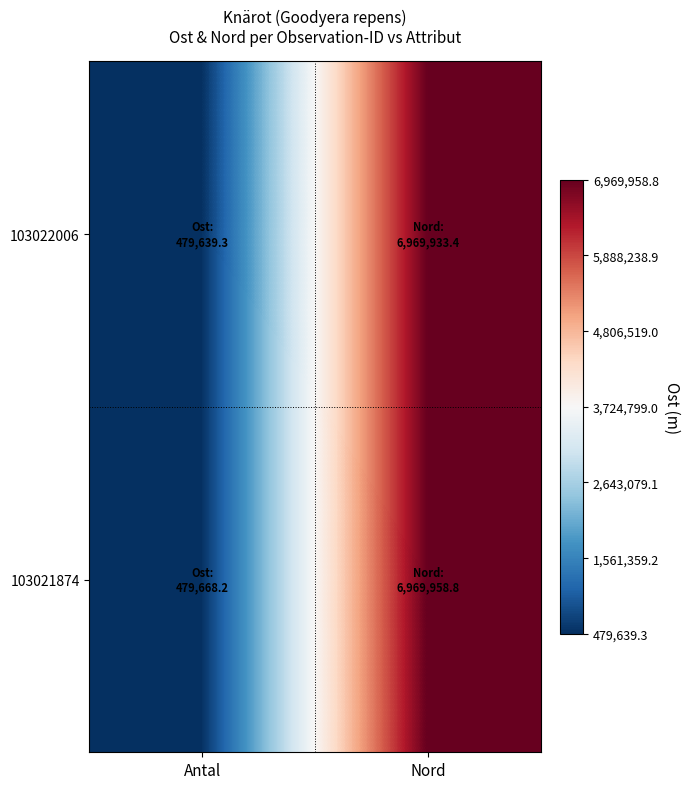

Rank the series at Nord from highest to lowest value.

103021874, 103022006